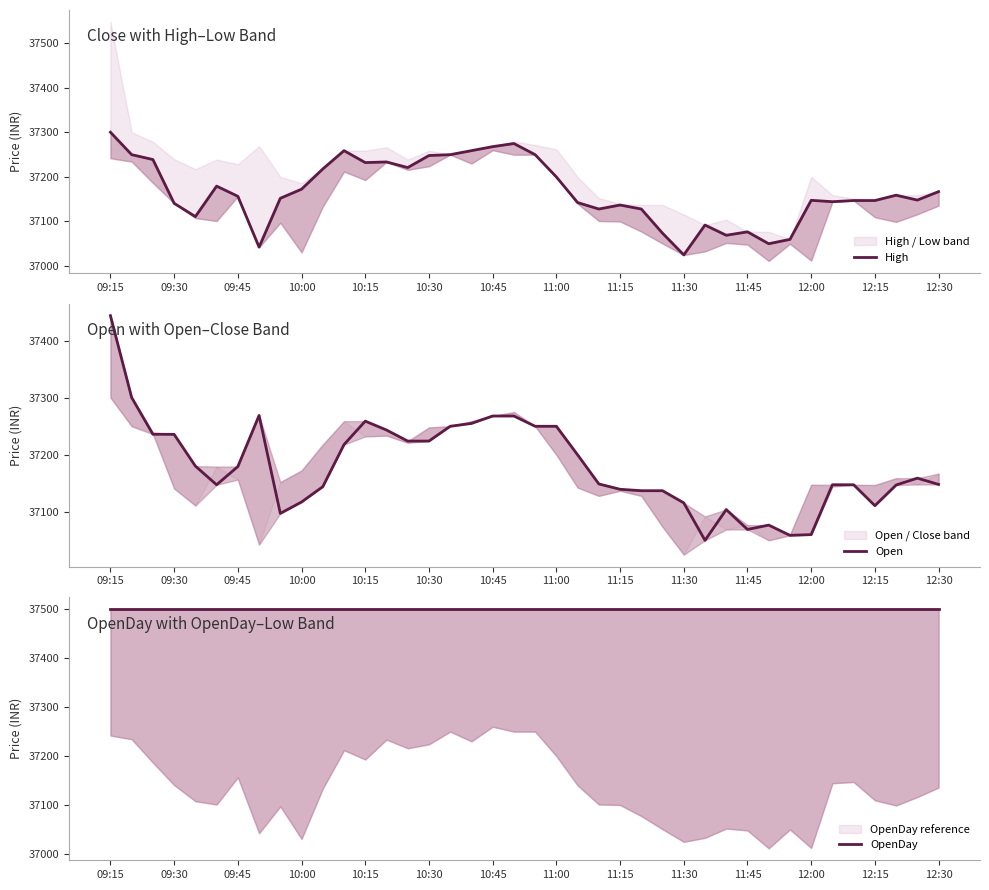

How many interior local peaks does the High series have?

9